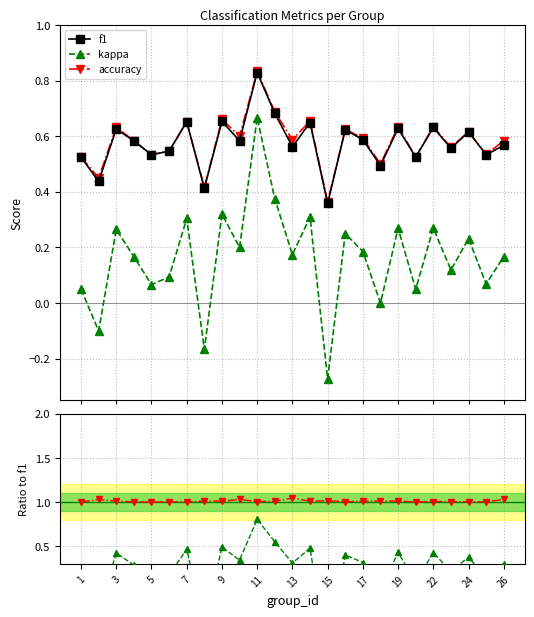

Is this an area chart (filled region under the line)?

No